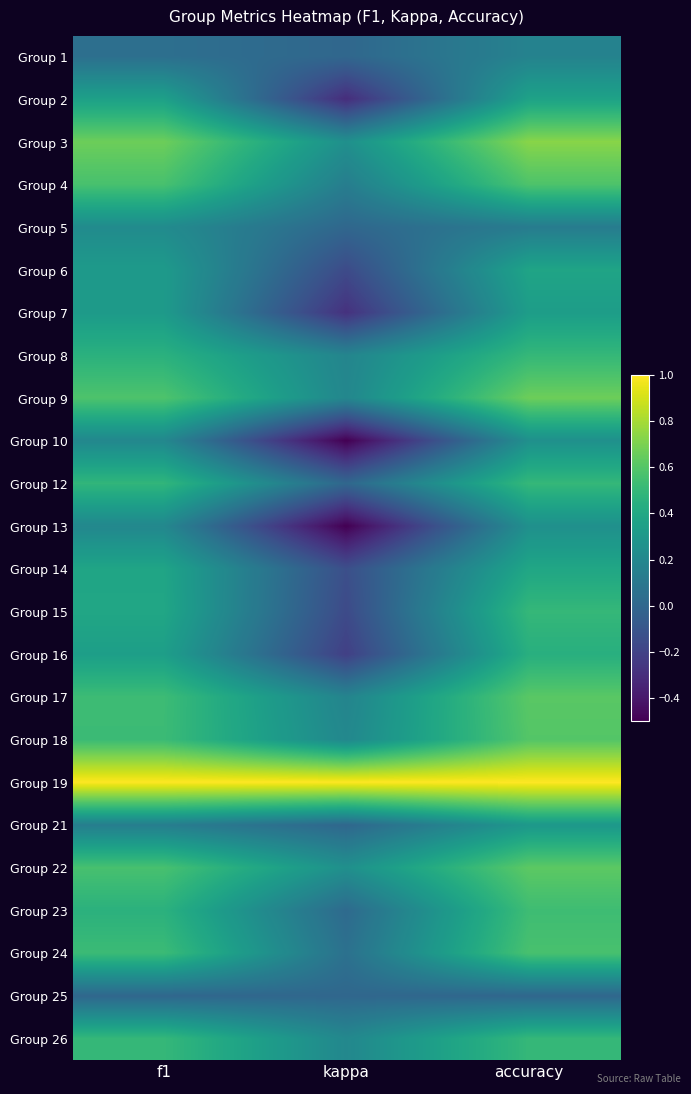

Which label corresponds to the smallest value in the chart?

kappa